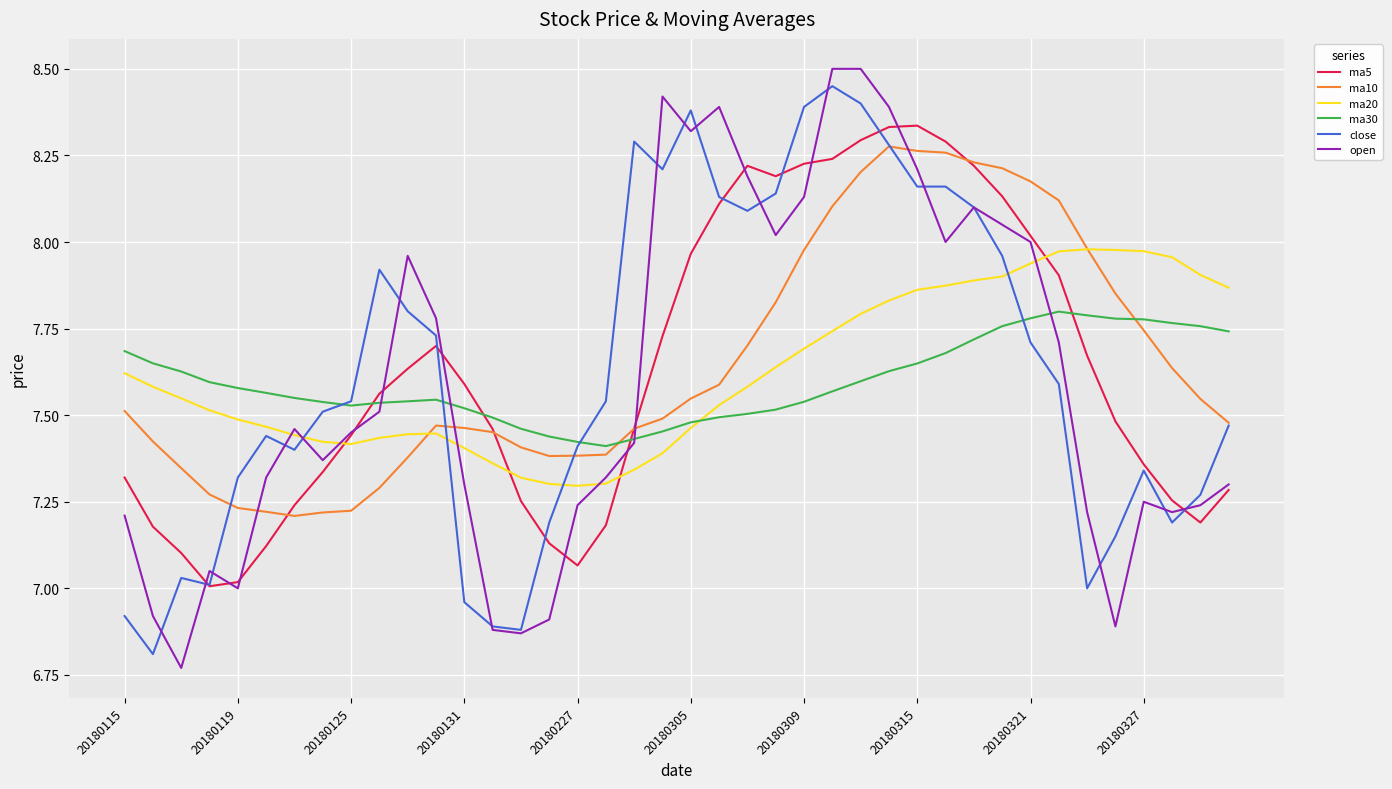

Which series has the widest spread of values?

open